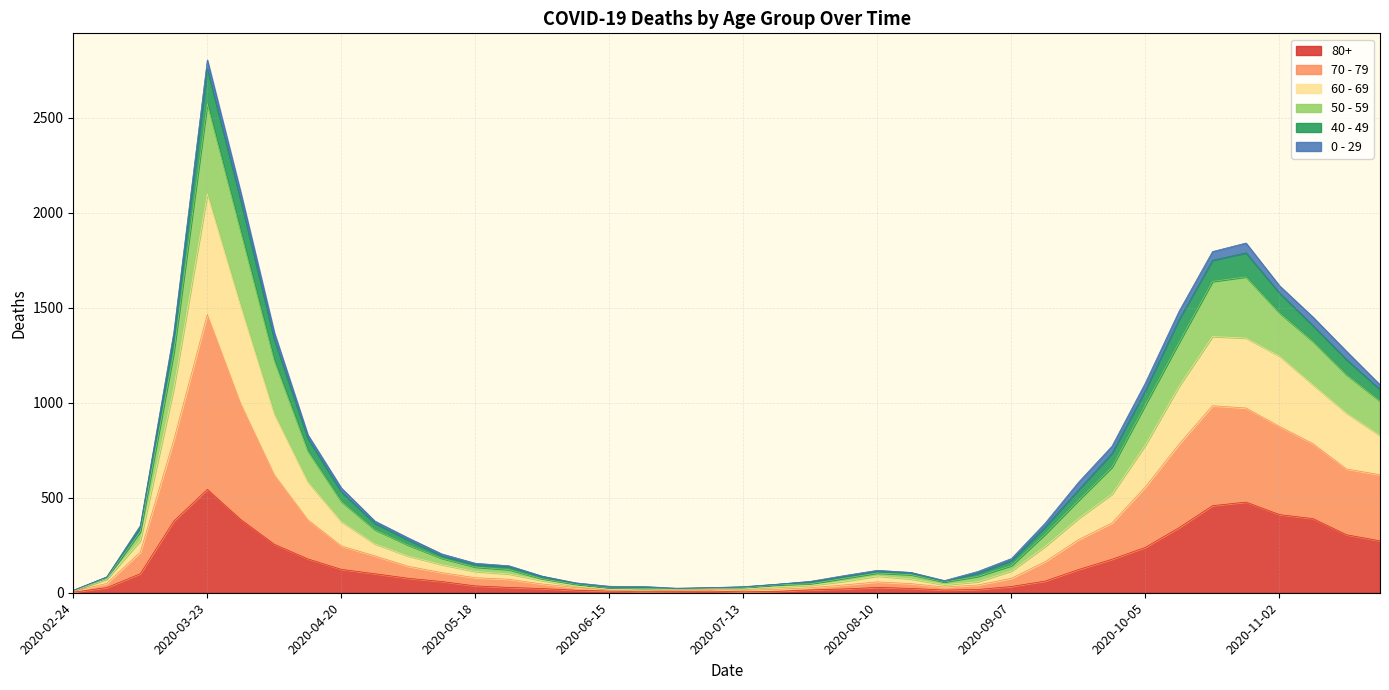

At which category is the sum across all series the highest?

2020-03-23